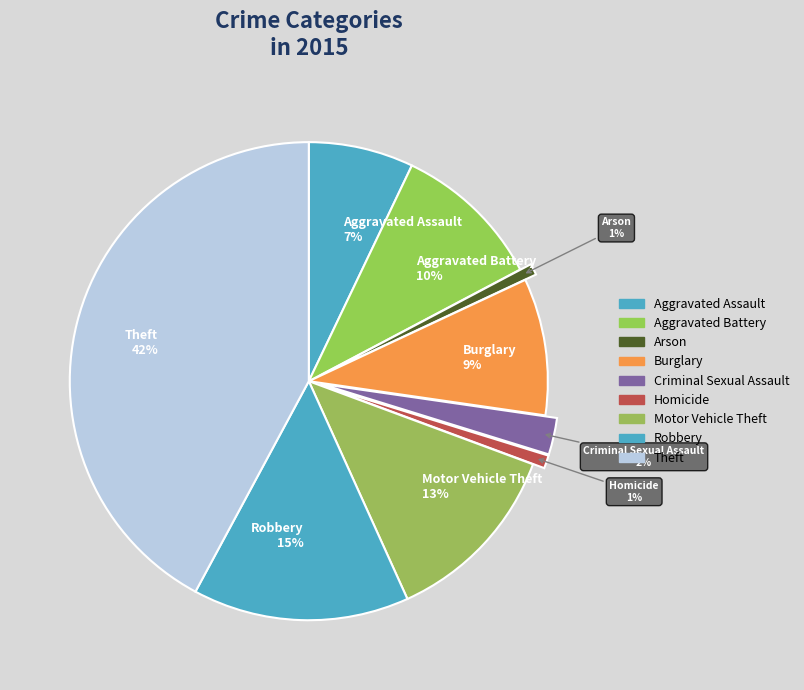

Do Aggravated Assault and Motor Vehicle Theft together represent more than half of the pie?

No